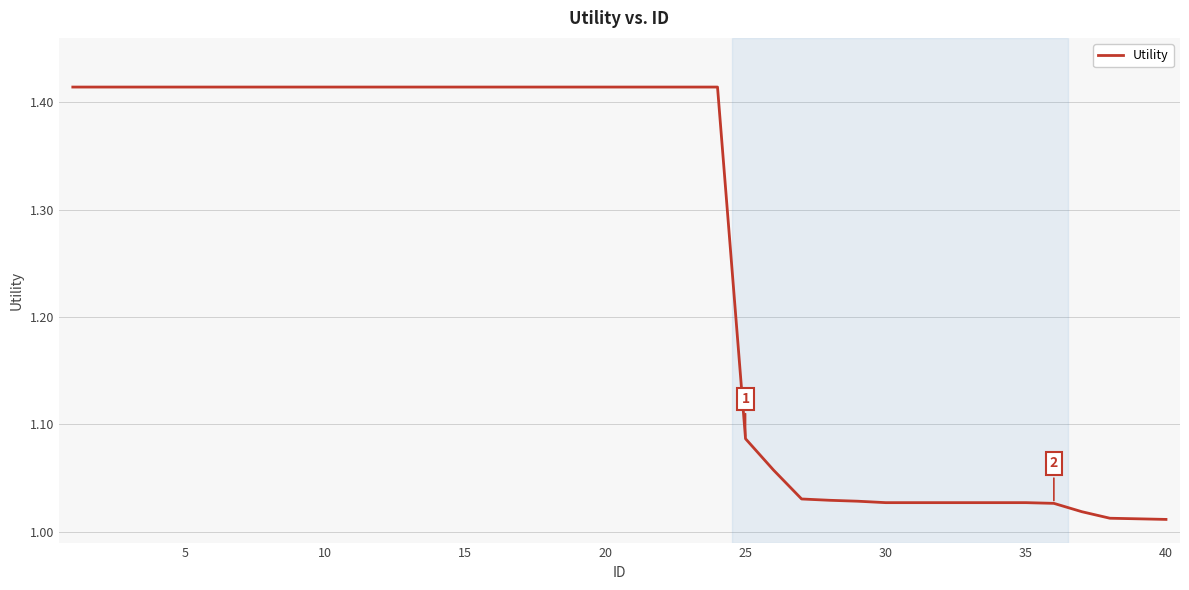

What is the average value?

1.3